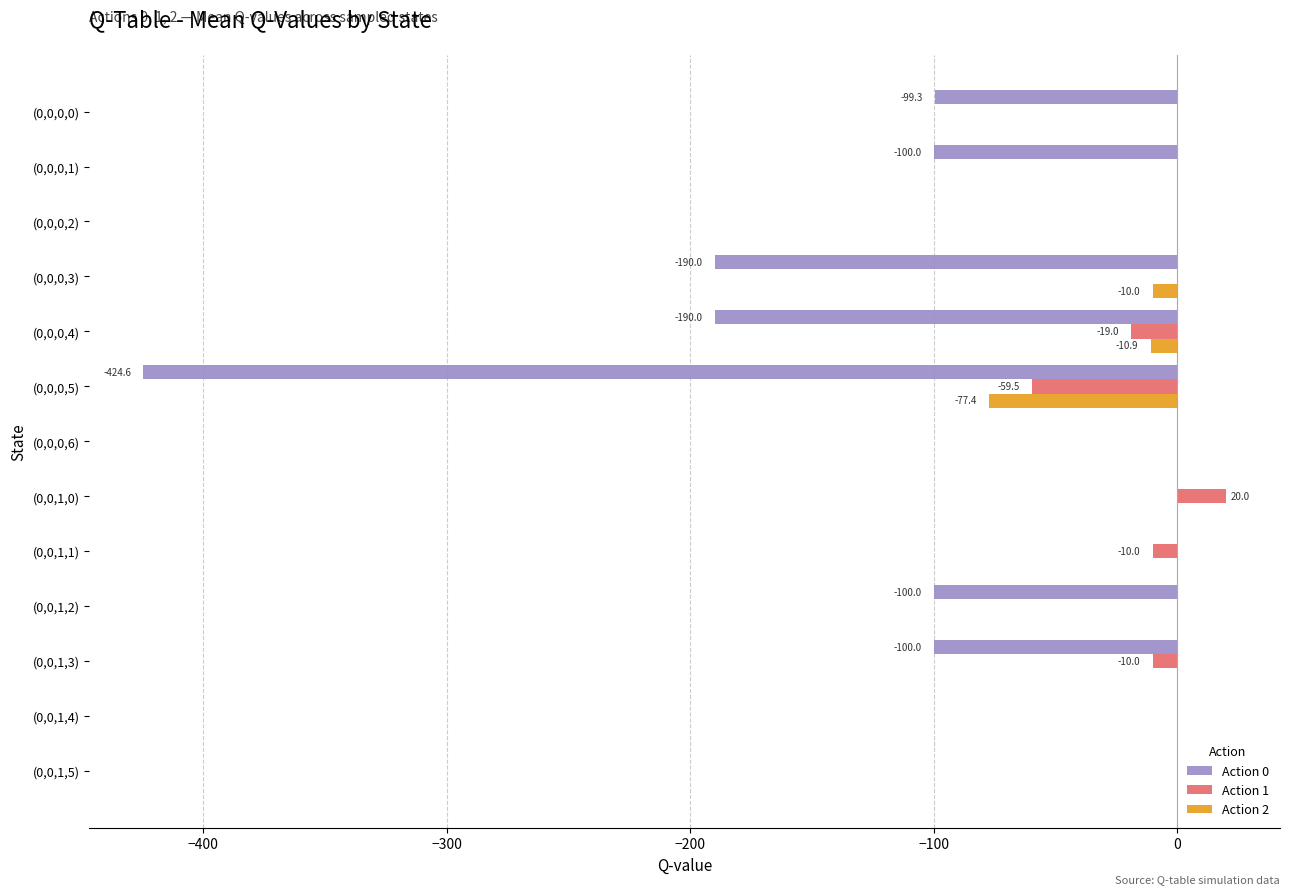

Which series changed the most between (0,0,0,6) and (0,0,1,3)?

Action 0